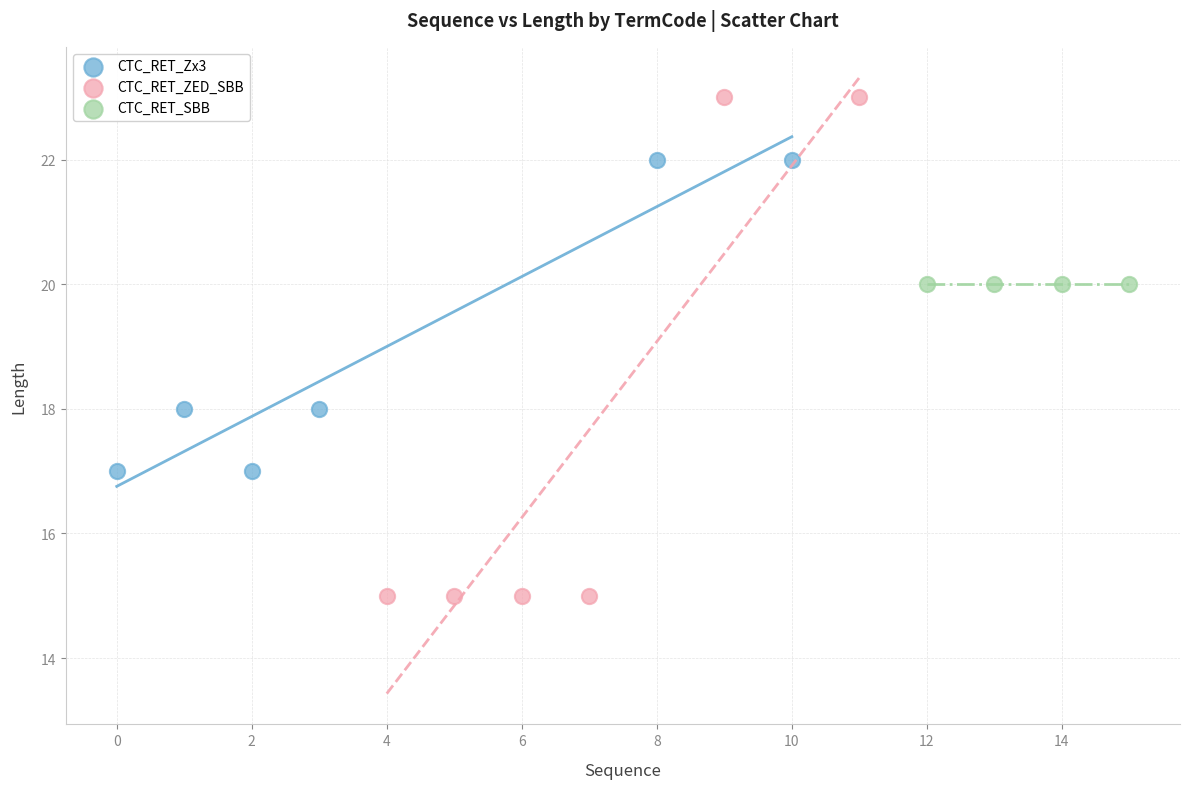

Which series reaches the minimum Y coordinate?

CTC_RET_ZED_SBB